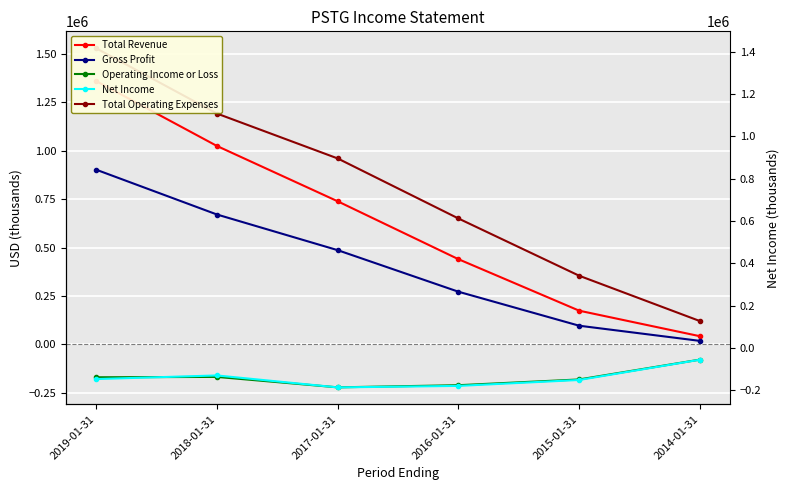

What is the highest value of the Total Revenue series?

1359800